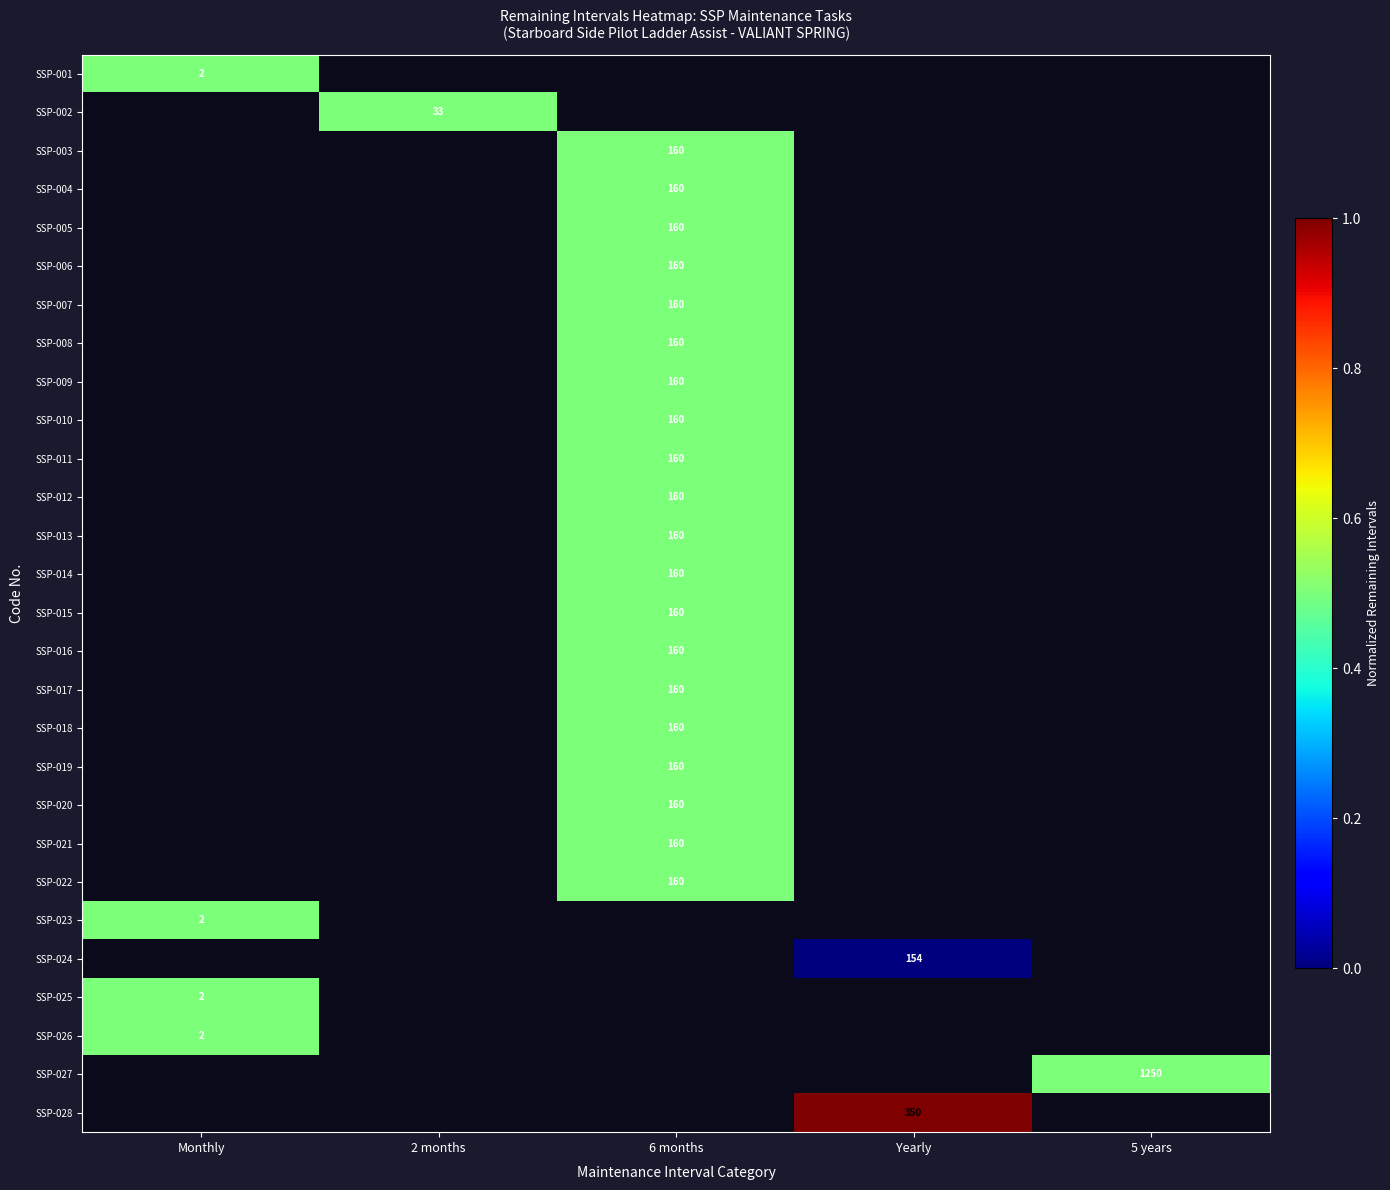

The SSP-024 series shows 83.7 at Yearly. True or false?

False